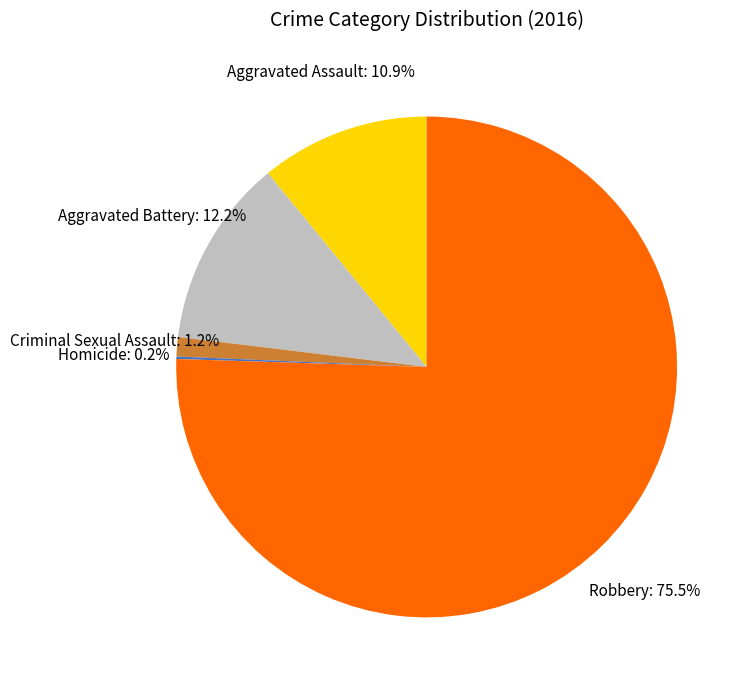

Does any single category account for the majority?

Yes